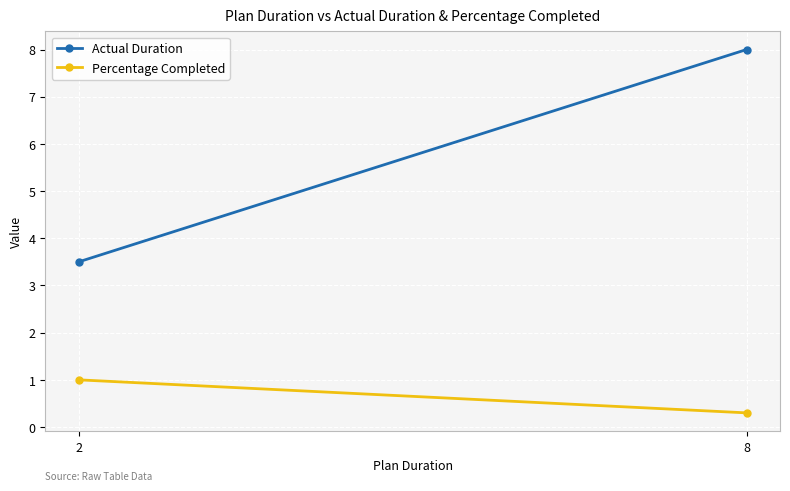

Rank the series at 8 from highest to lowest value.

Actual Duration, Percentage Completed